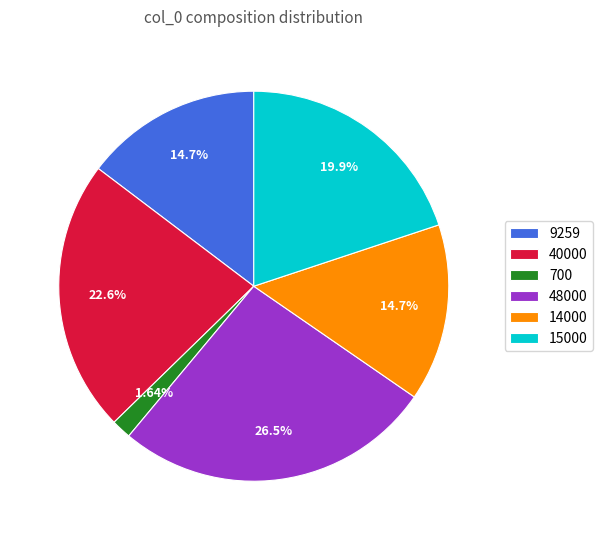

Combined, do 15000 and 14000 account for over 50%?

No